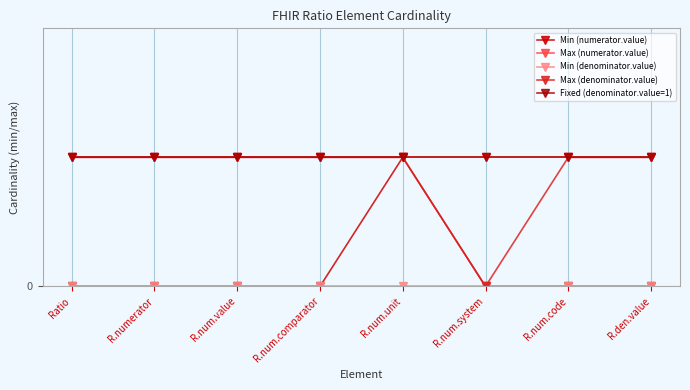

True or false: Fixed (denominator.value=1) and Min (denominator.value) intersect in this chart.

False